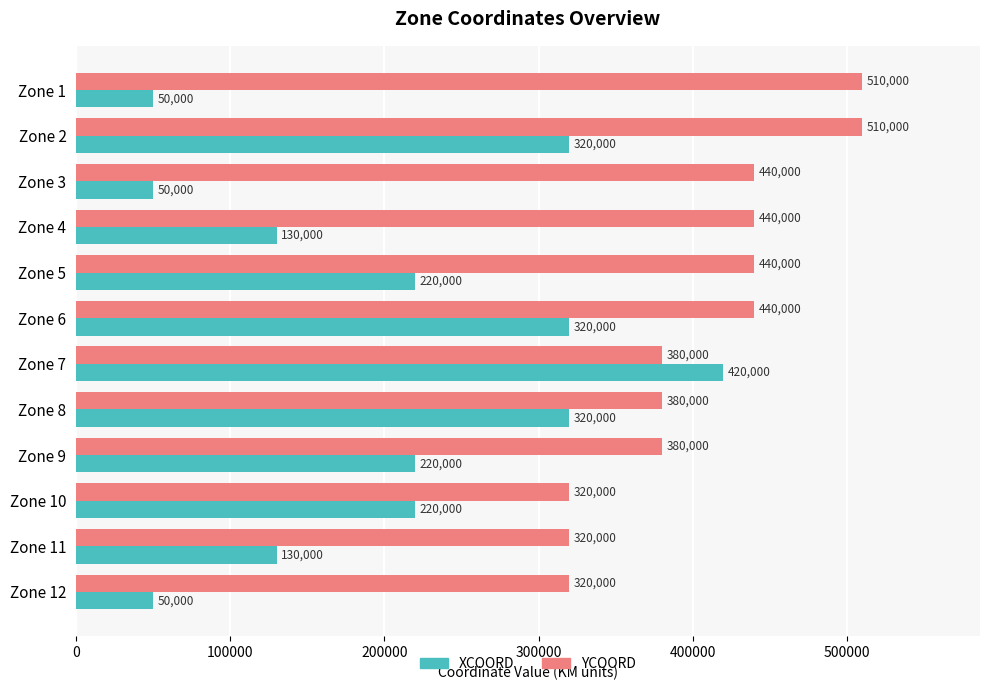

True or false: YCOORD has a value of 134611 at Zone 2.

False